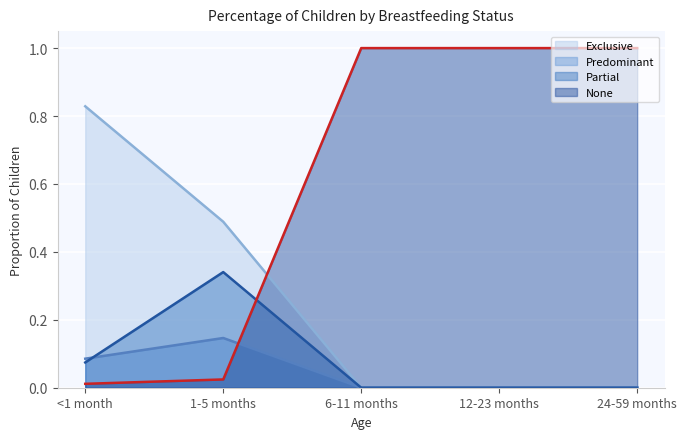

Is it true that Predominant equals 0.0 at 24-59 months?

True